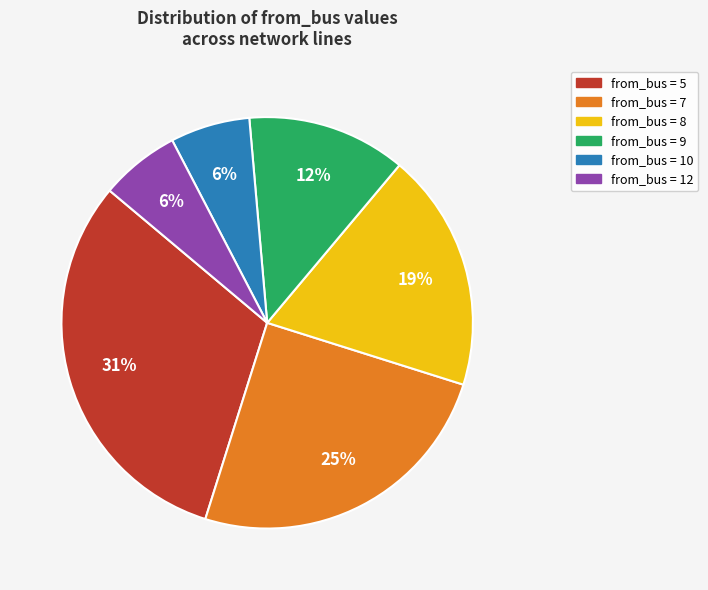

To the nearest percent, what is the difference between the largest and smallest slice percentages?

25%